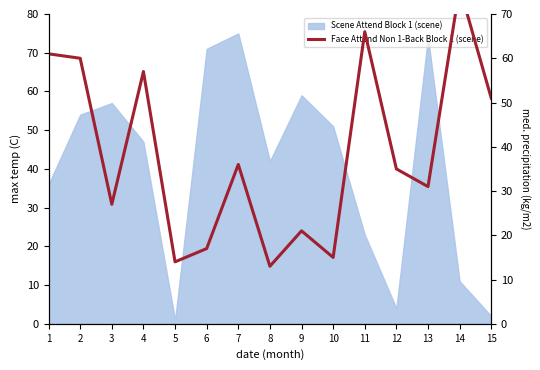

What is the sum of all values?

580